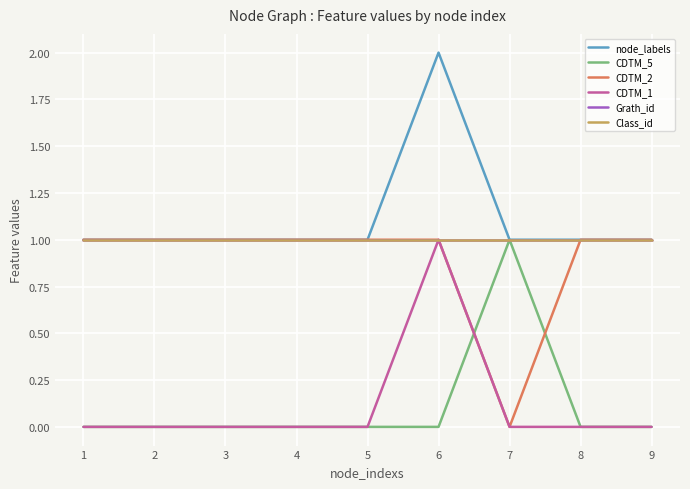

How many lines are shown in the chart?

6